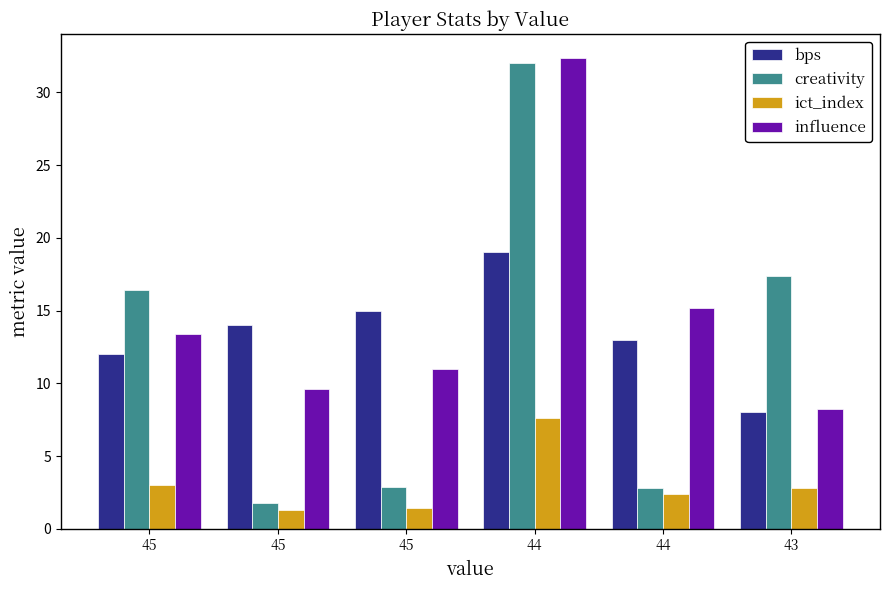

What is the total value across all series at 45?

44.8